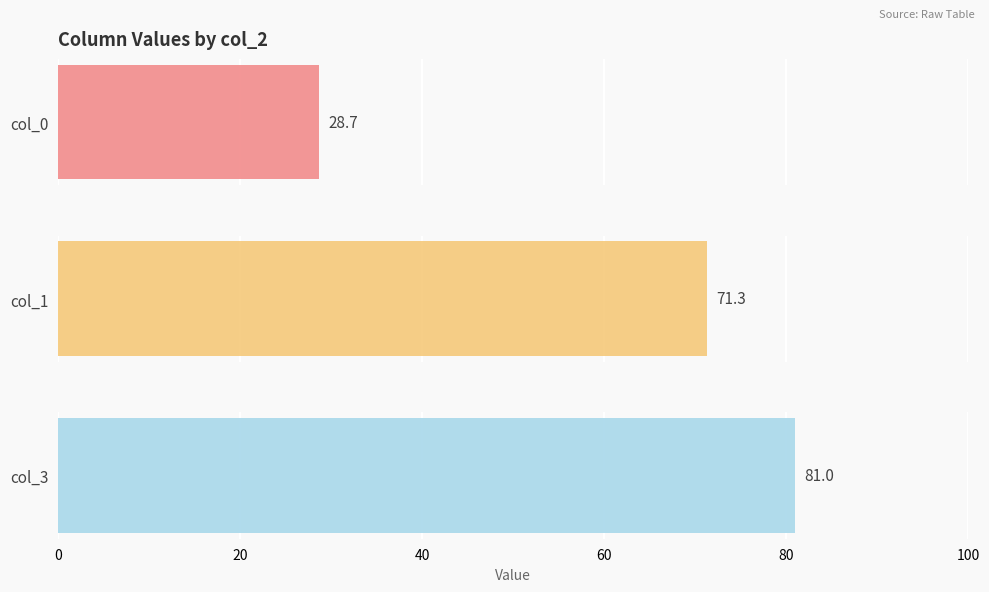

Which series has the largest total across all categories?

col_3